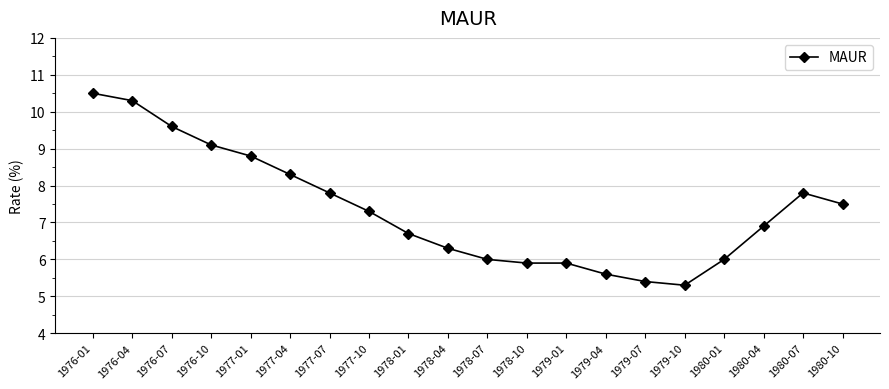

What position from the right is 1980-01?

4